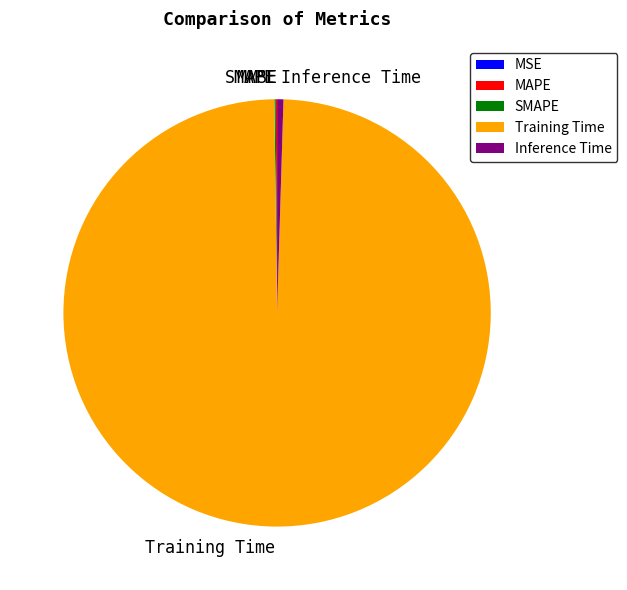

True or false: Inference Time accounts for 0% of the total.

True